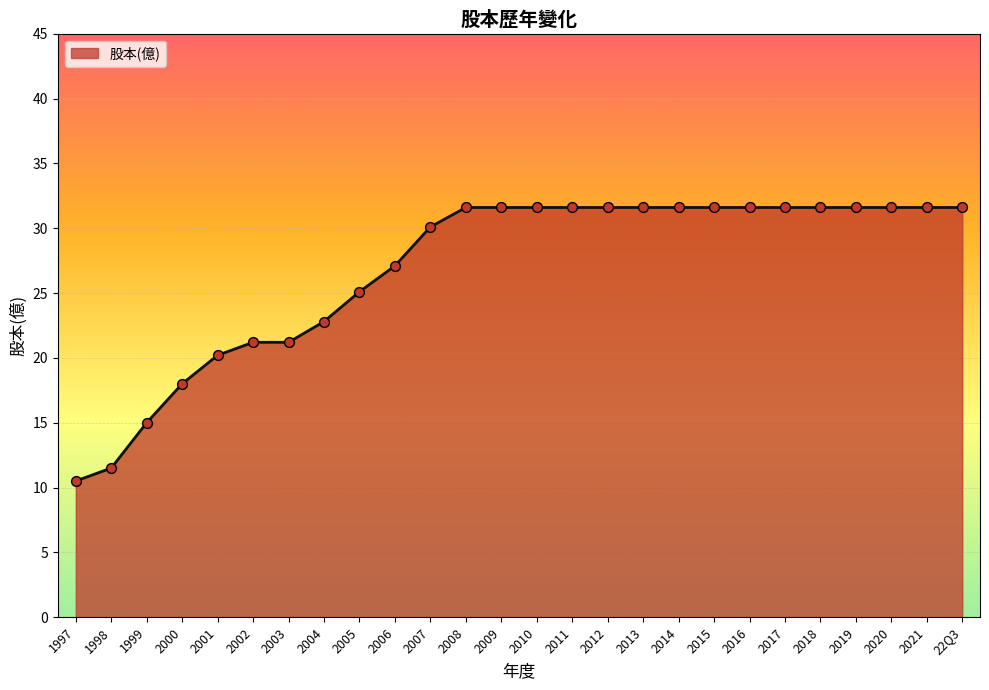

What is the ratio of the value at 2017 to the value at 2000?

1.8